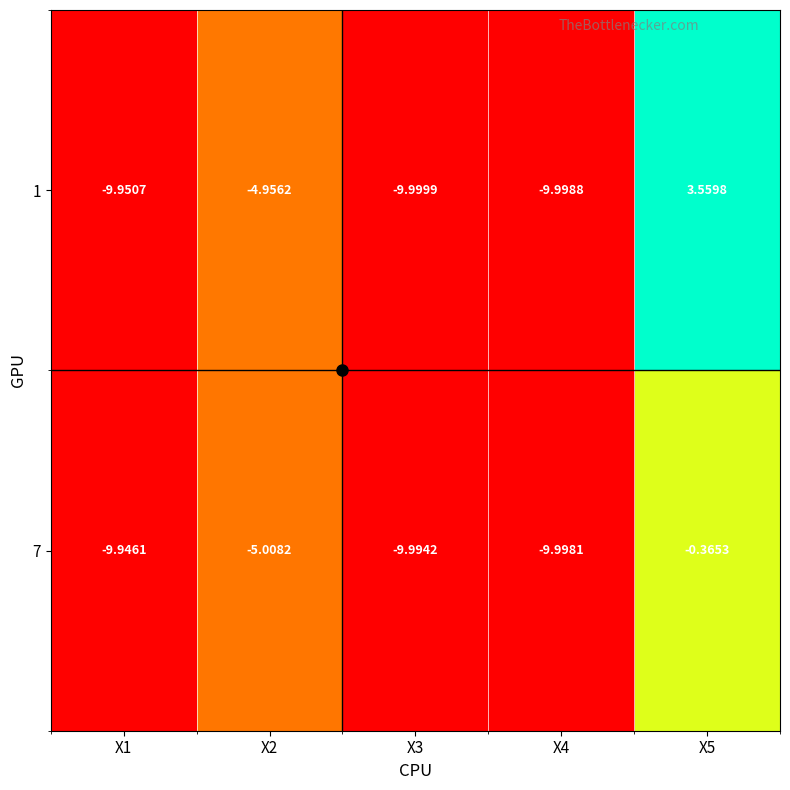

At which category is the sum across all series the highest?

X5